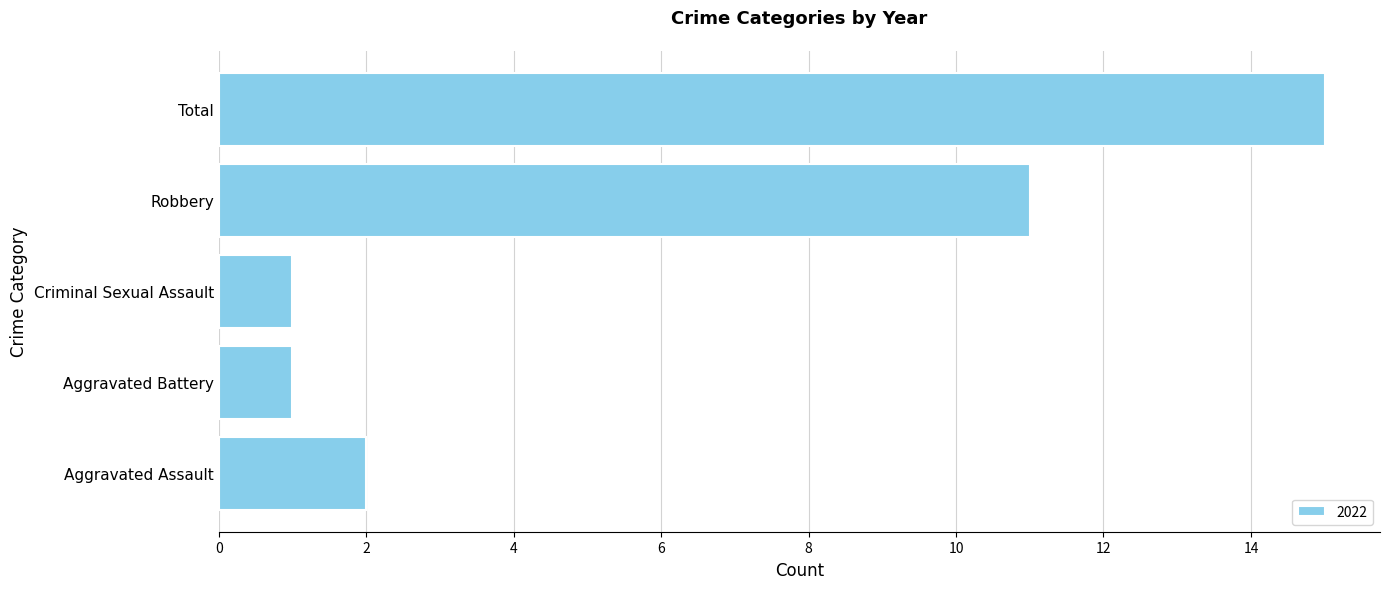

Which category has the highest value across all series?

Total